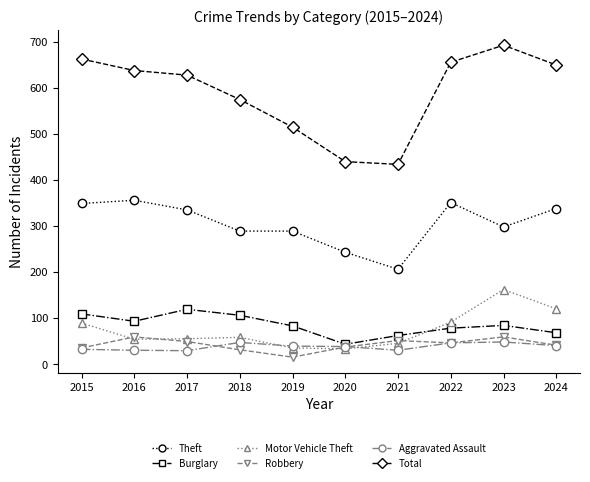

What is the spread (max minus min) of values at 2021?

404